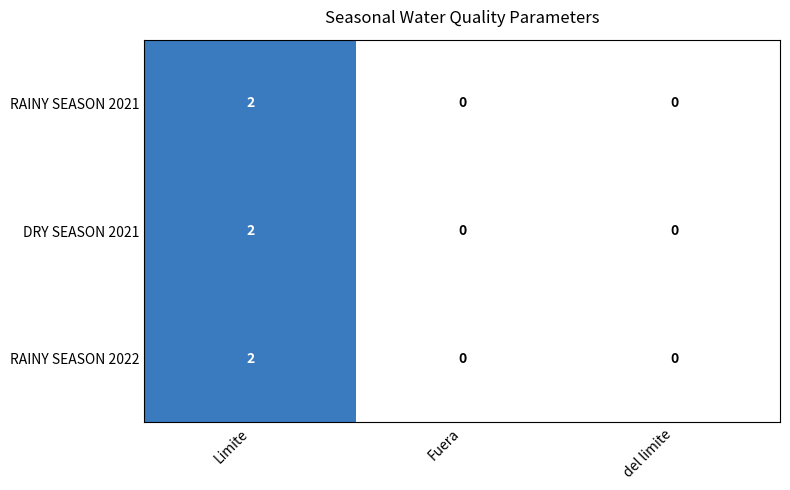

How many RAINY SEASON 2021 values are between 0 and 2?

3